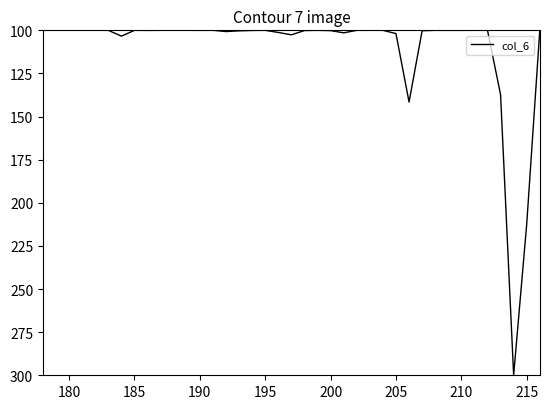

The value at 190 is 139.8. True or false?

False